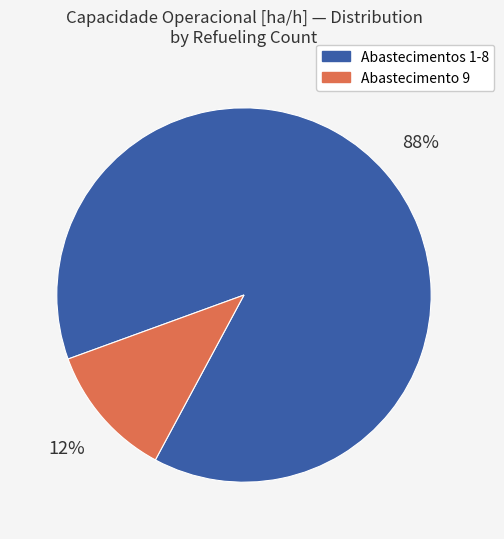

Rank the categories by value from lowest to highest.

Abastecimento 9, Abastecimentos 1-8